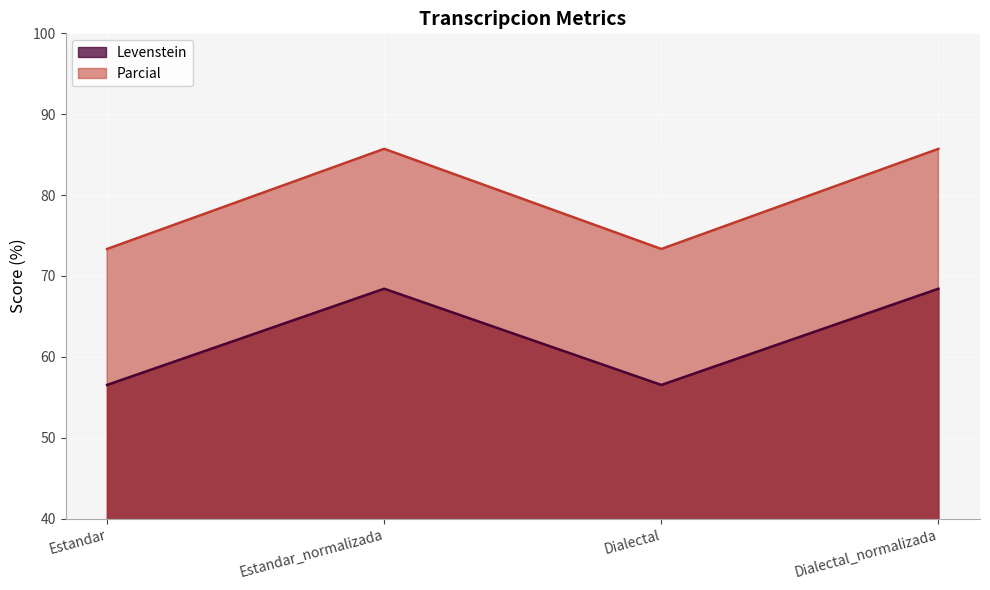

What are all the series names shown in the legend?

Levenstein, Parcial